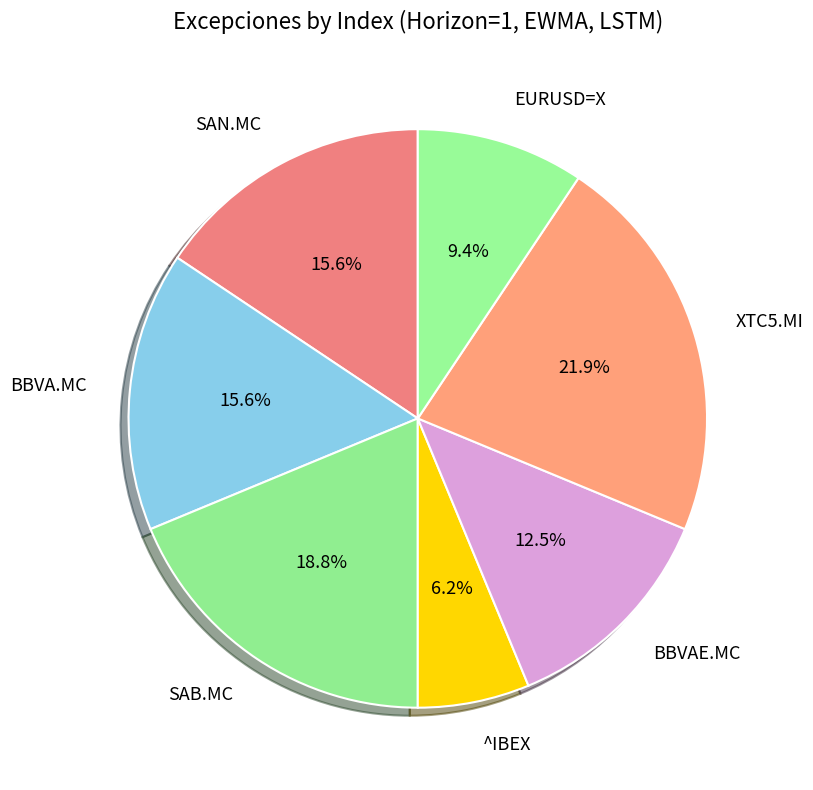

Does SAN.MC account for over 50% of the chart?

No